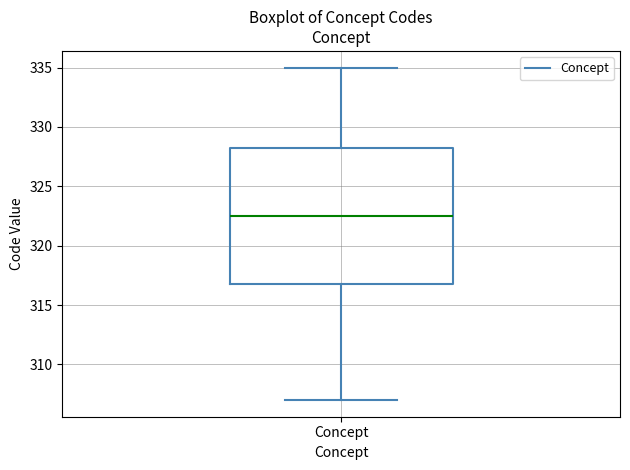

Transcribe this box plot: give where the median line is, the range the box spans, and where the two whiskers end, as read against the y-axis. The values are not printed on the chart, so give them approximately, as read against the axis.

median 322.5, box 317.0 to 328.5, whiskers 307.0 to 335.0